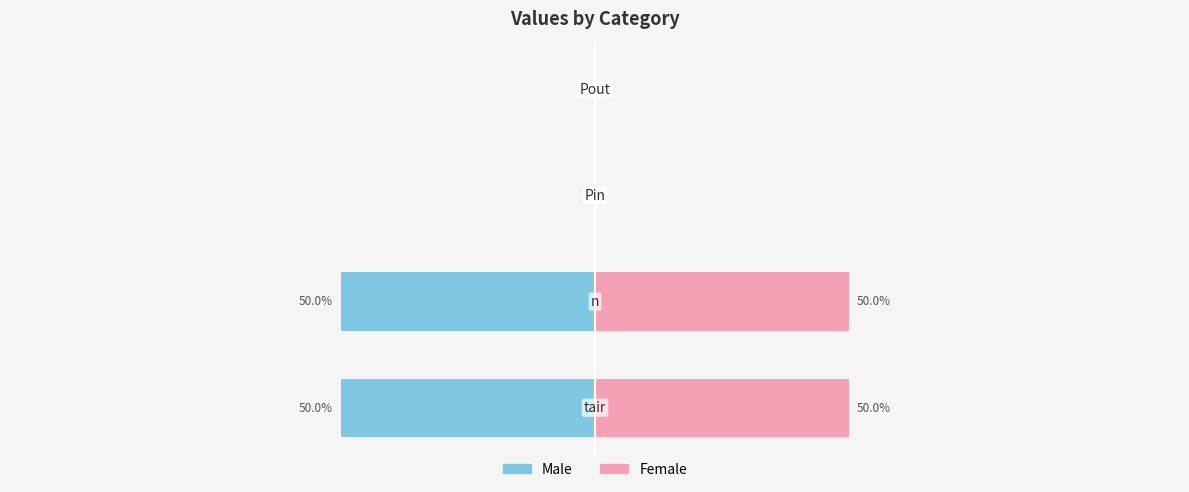

Which series has the largest total across all categories?

Female